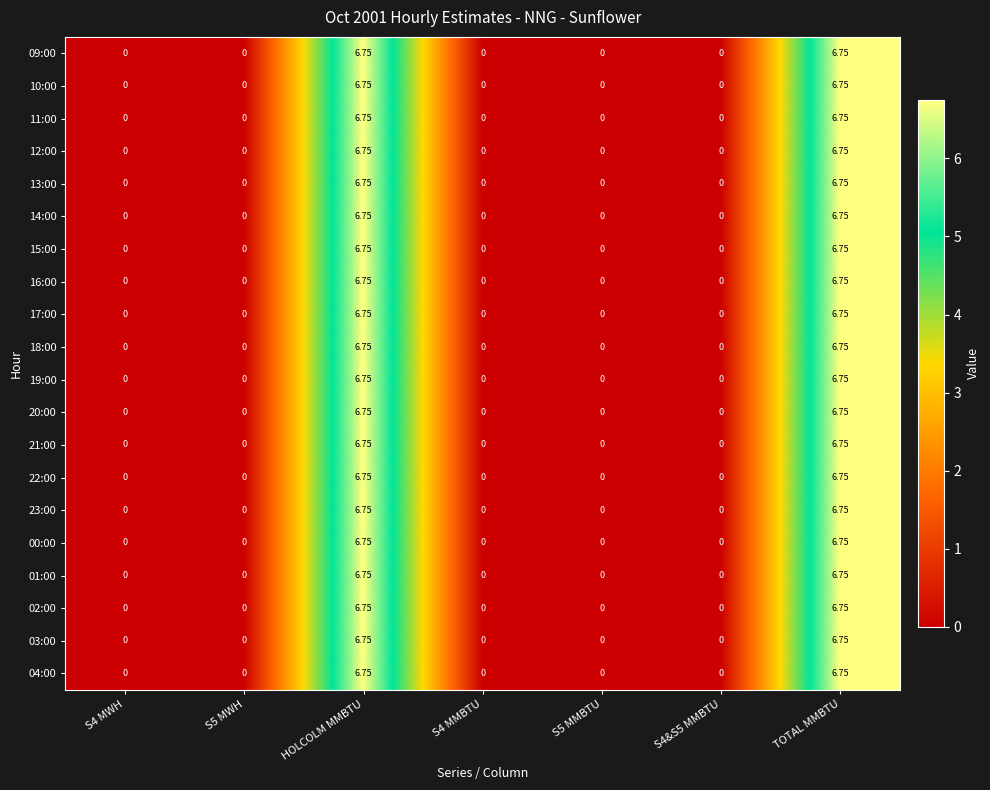

How many positive values does the 03:00 series have?

2